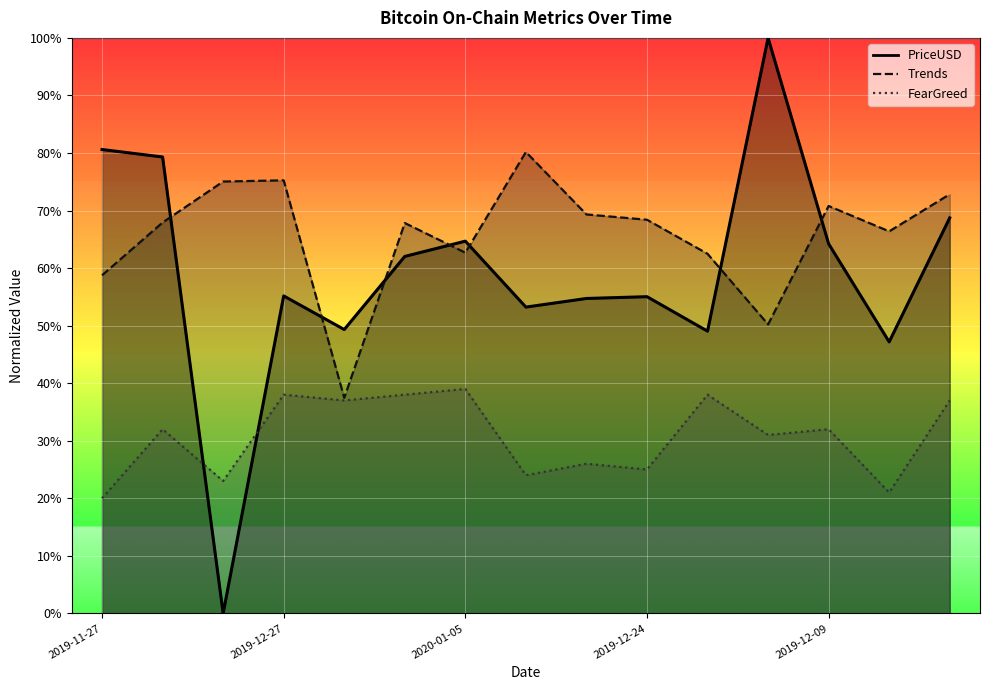

Which series changed the most between 2019-12-24 and 2019-12-19?

PriceUSD